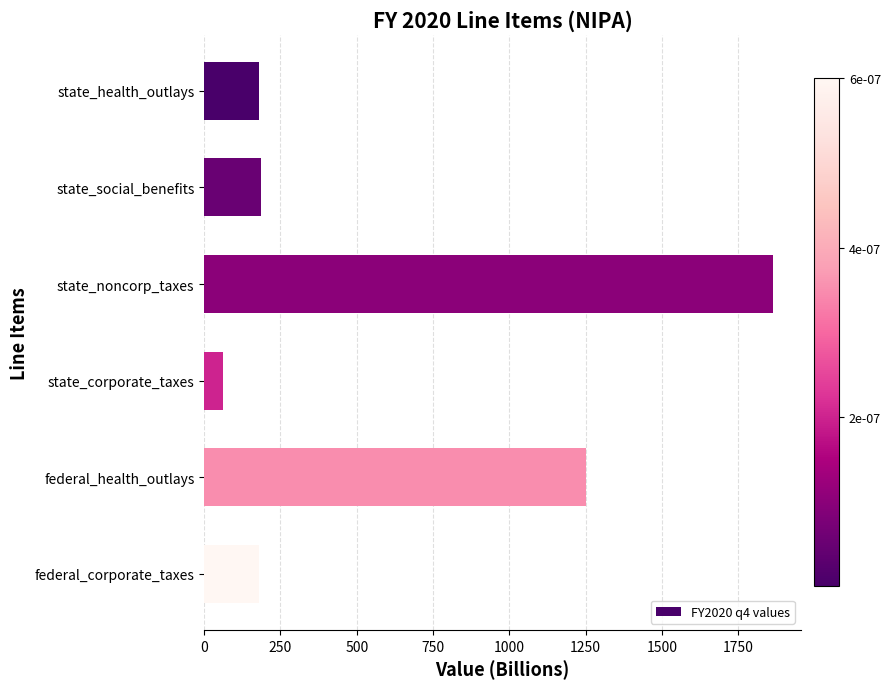

What is the label of the 2nd bar from the bottom?

federal_health_outlays